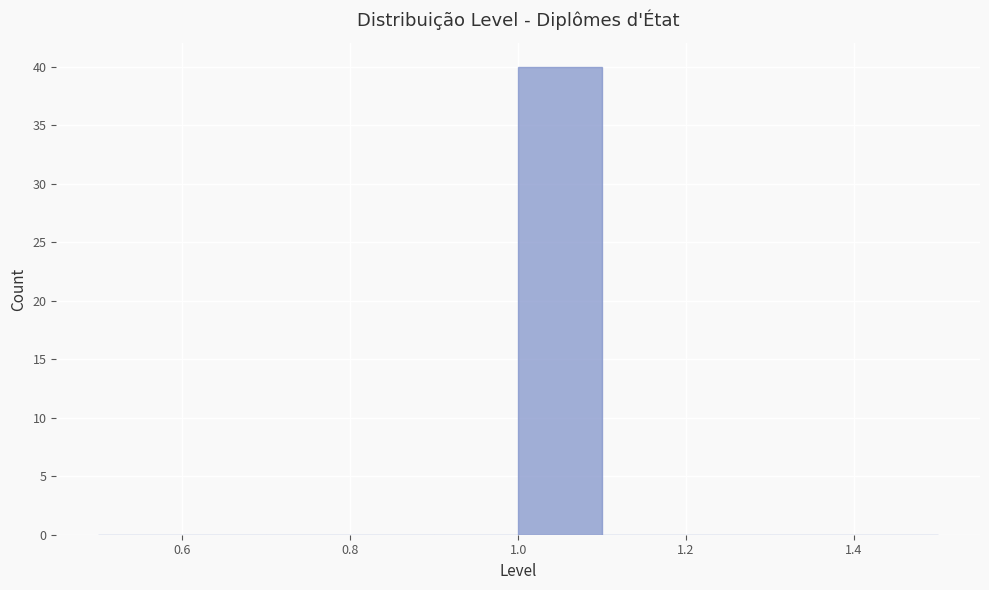

Reading left to right, transcribe this chart: for each bar, give the range it covers on the x-axis and its height. The values are not printed on the chart, so give them approximately, as read against the axis.

0.5 to 0.6: 0
0.6 to 0.7: 0
0.7 to 0.8: 0
0.8 to 0.9: 0
0.9 to 1.0: 0
1.0 to 1.1: 40
1.1 to 1.2: 0
1.2 to 1.3: 0
1.3 to 1.4: 0
1.4 to 1.5: 0